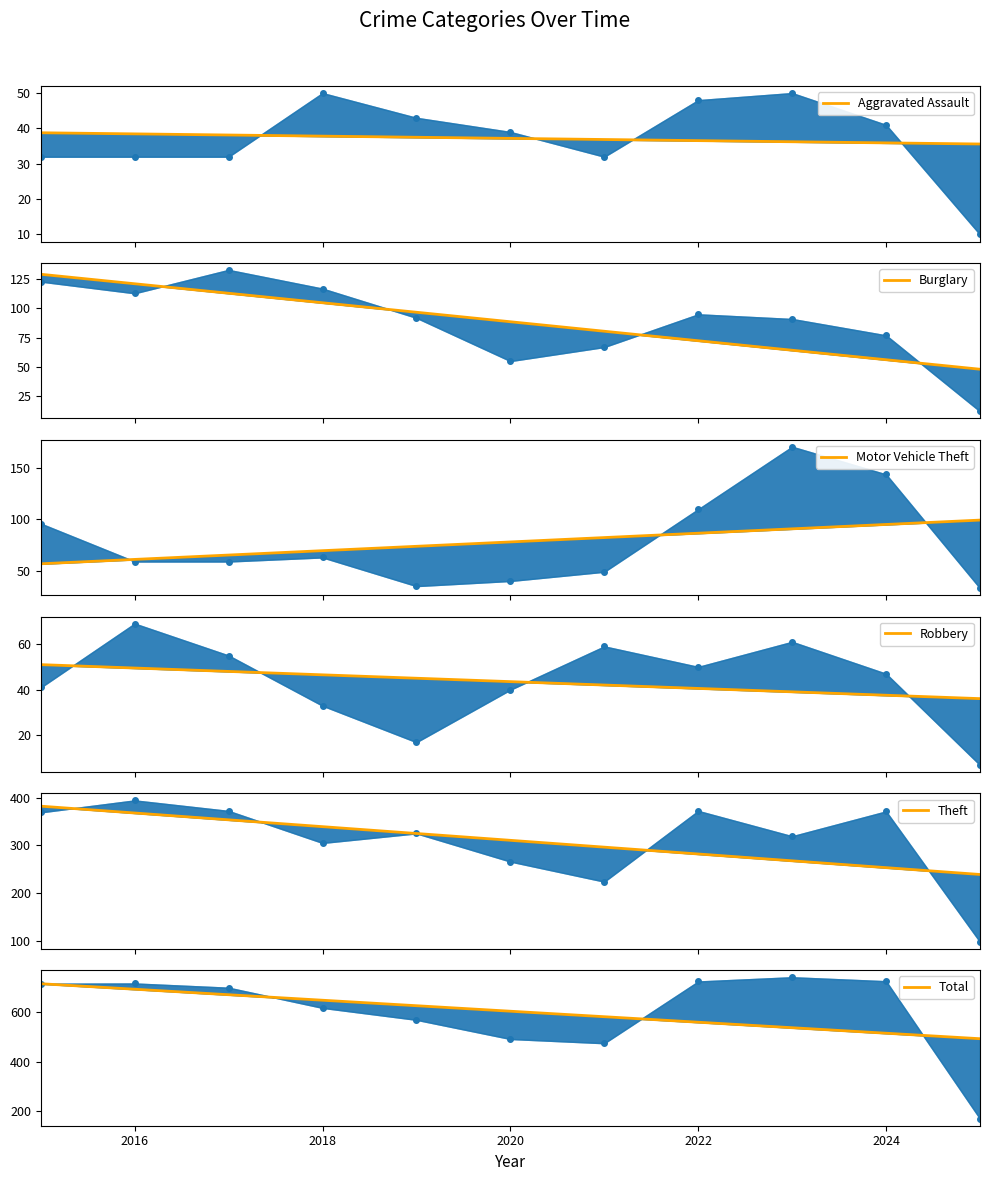

The value of Aggravated Assault at 2014 is 57.9. True or false?

False